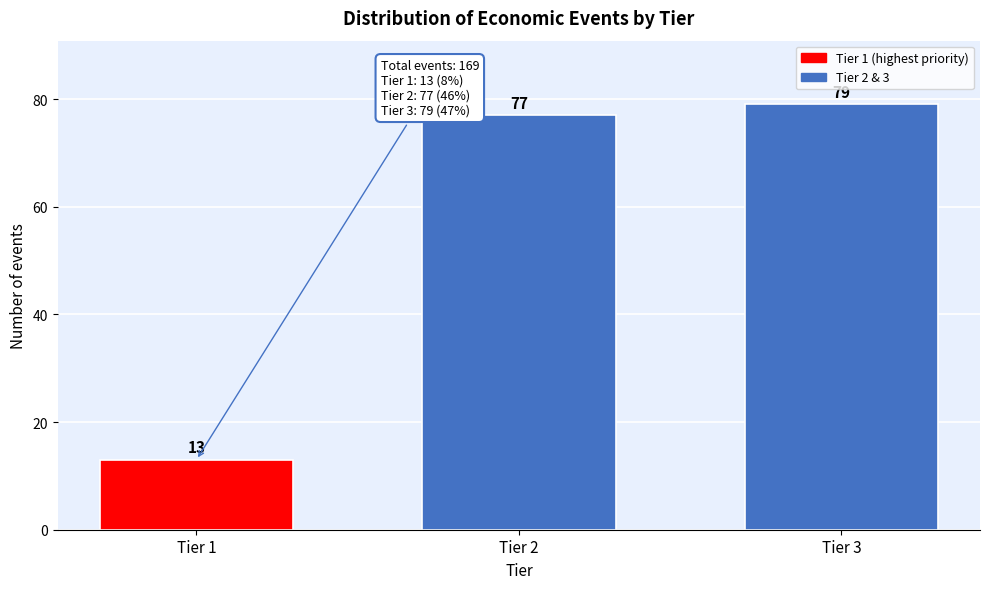

Reading left to right, what are all the values shown in this chart?

Tier 1=13	Tier 2=77	Tier 3=79